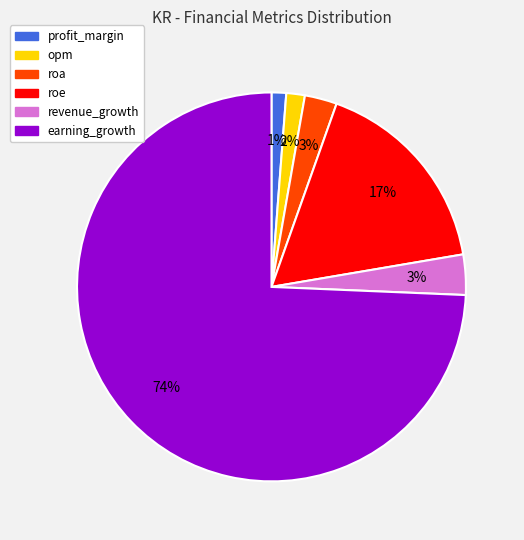

Which has a higher value, earning_growth or profit_margin?

earning_growth